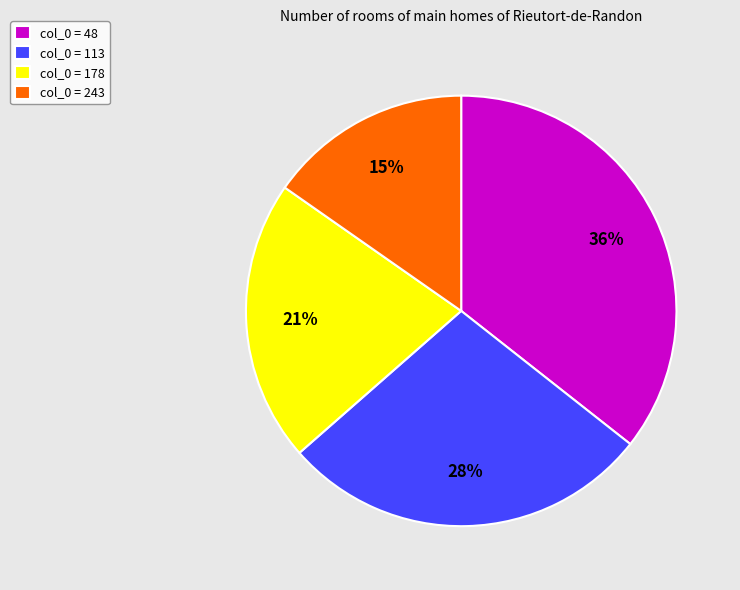

Is the sum of col_0 = 243 and col_0 = 178 greater than half?

No